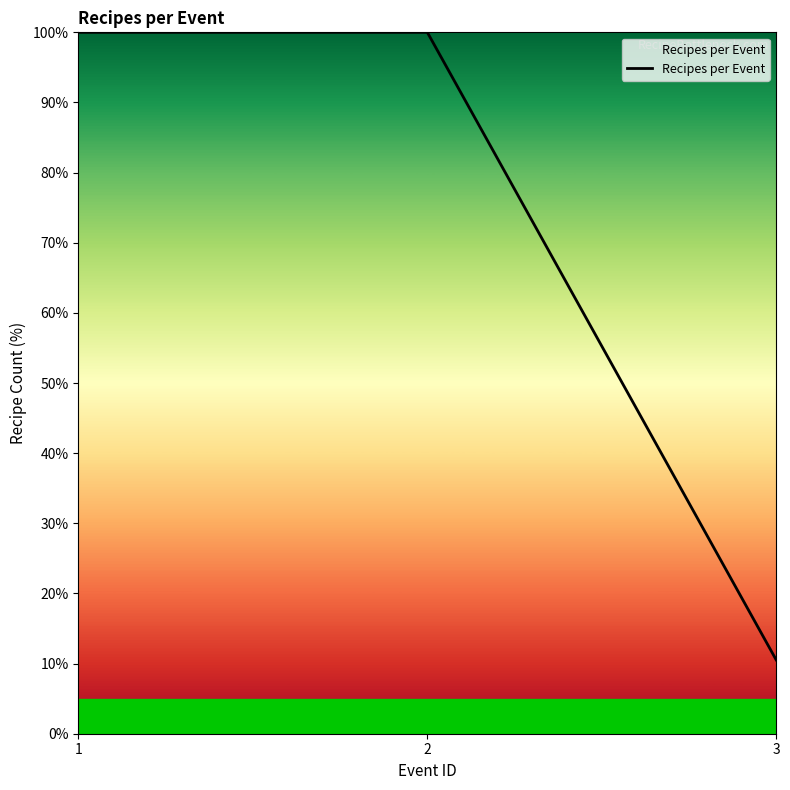

What is the difference between the maximum and minimum values?

89.5